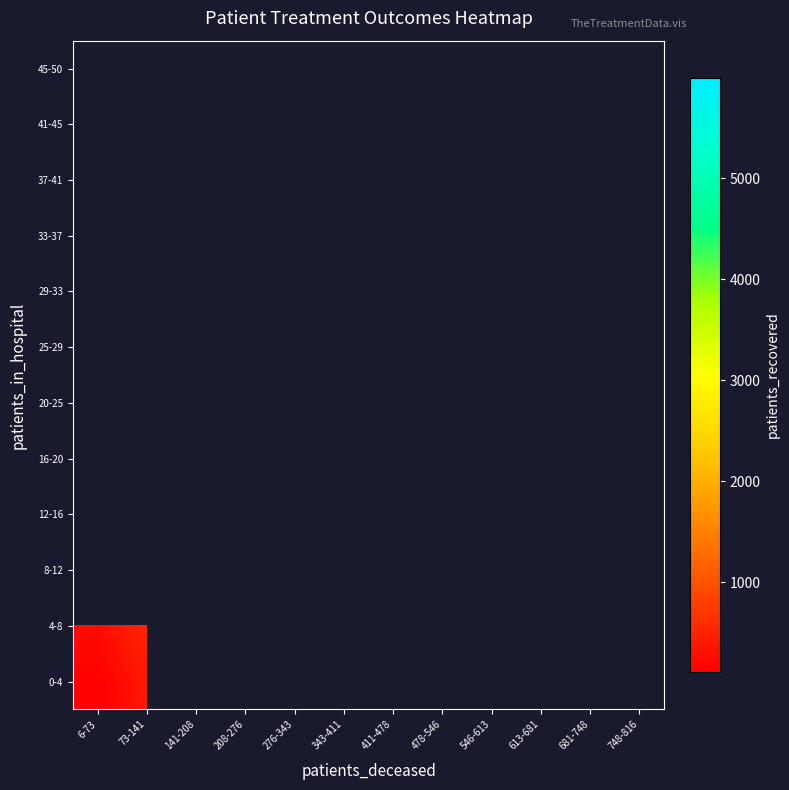

How many data points does each series have?

12